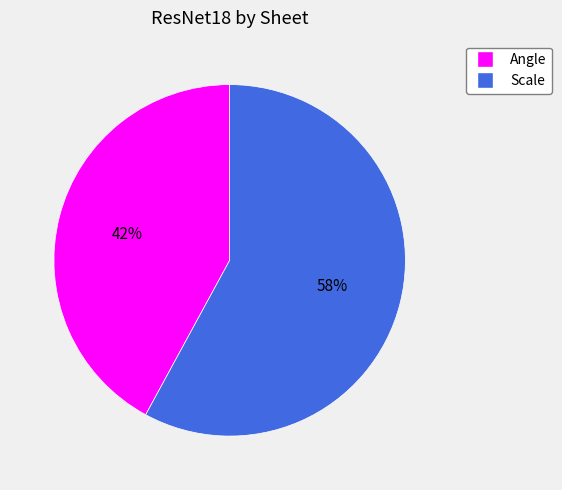

Which category has the biggest portion of the pie?

Scale